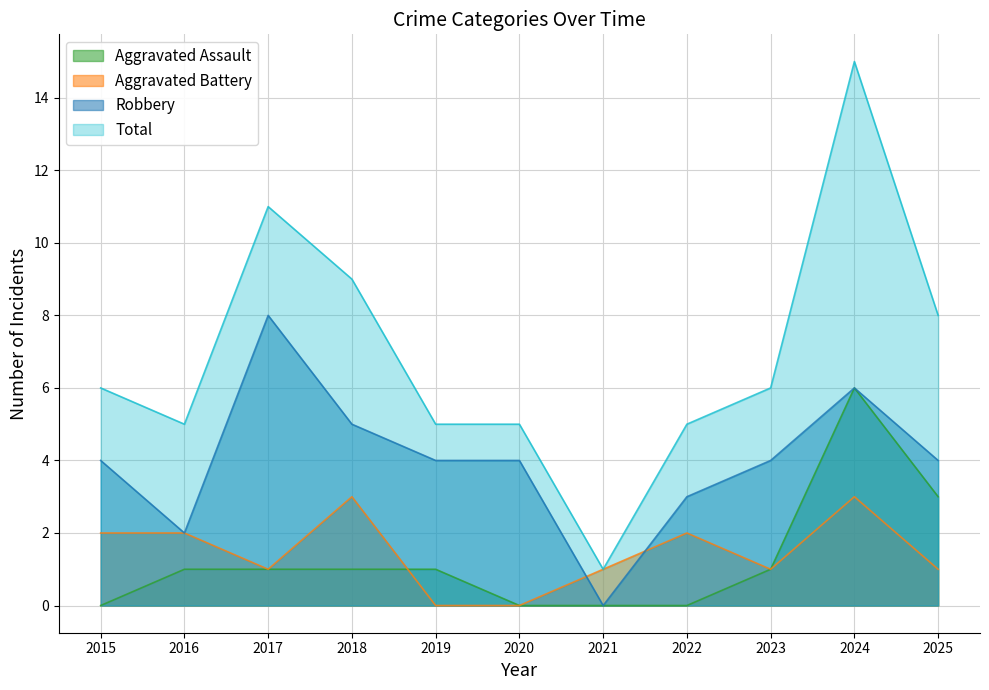

What is the difference between the maximum and minimum values in the Aggravated Battery series?

3